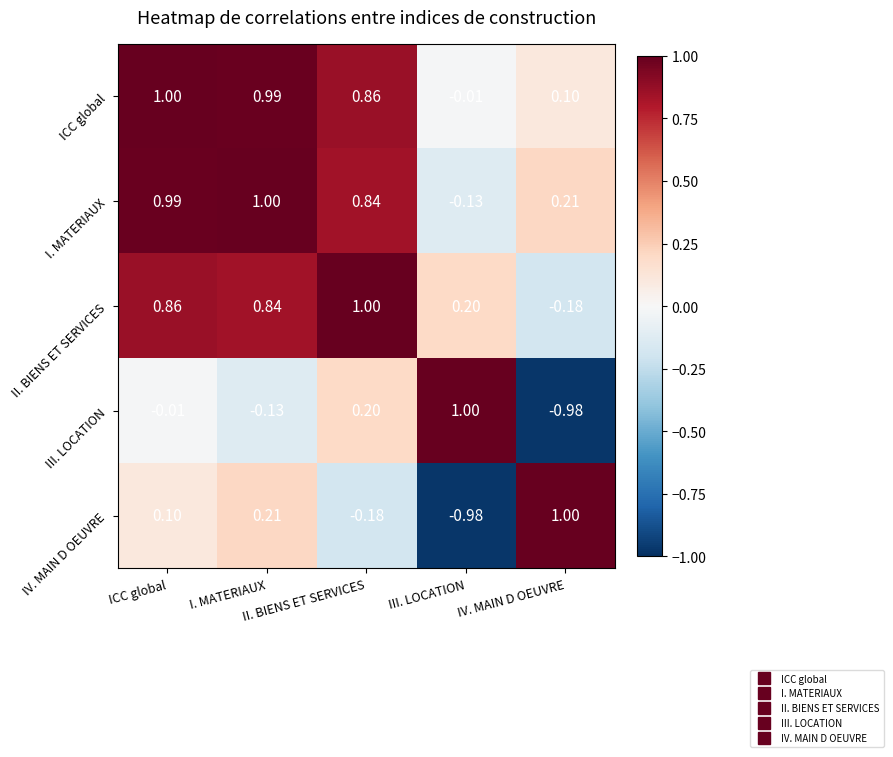

How many categories are shown in the chart?

5